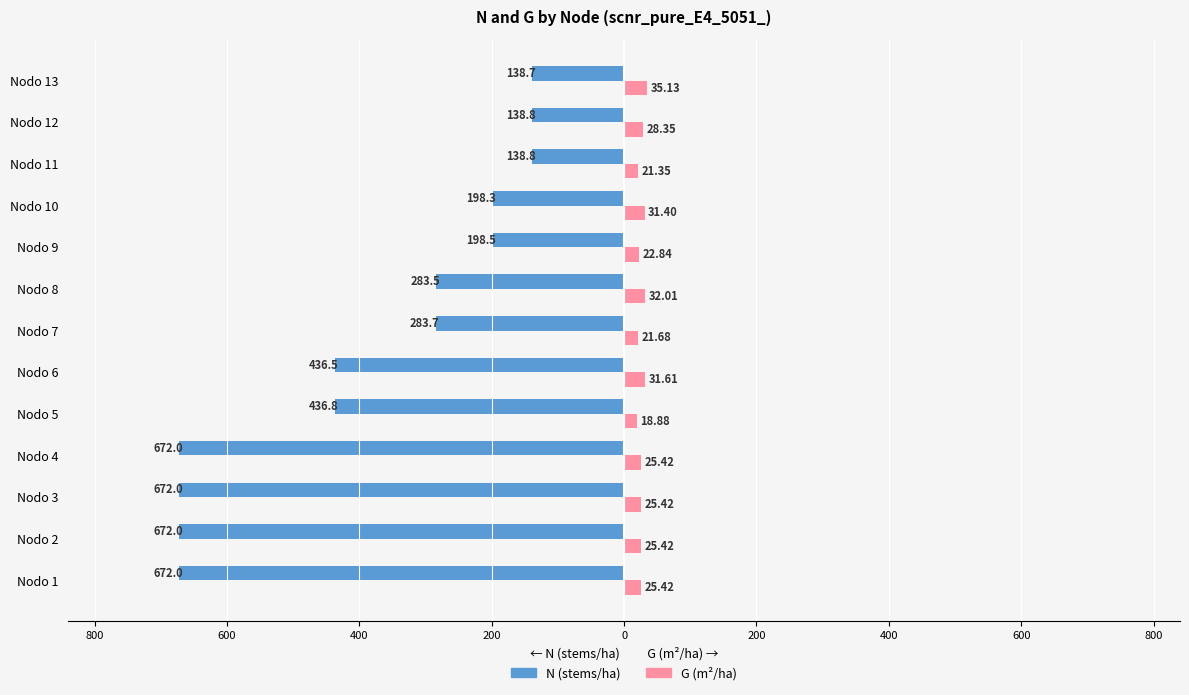

The value of G at Nodo 8 is 48.6. True or false?

False